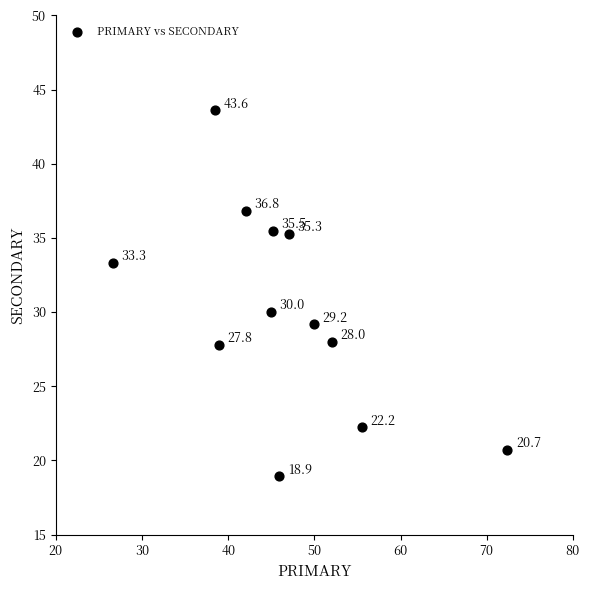

What is the range of Y values (max minus min)?

24.7